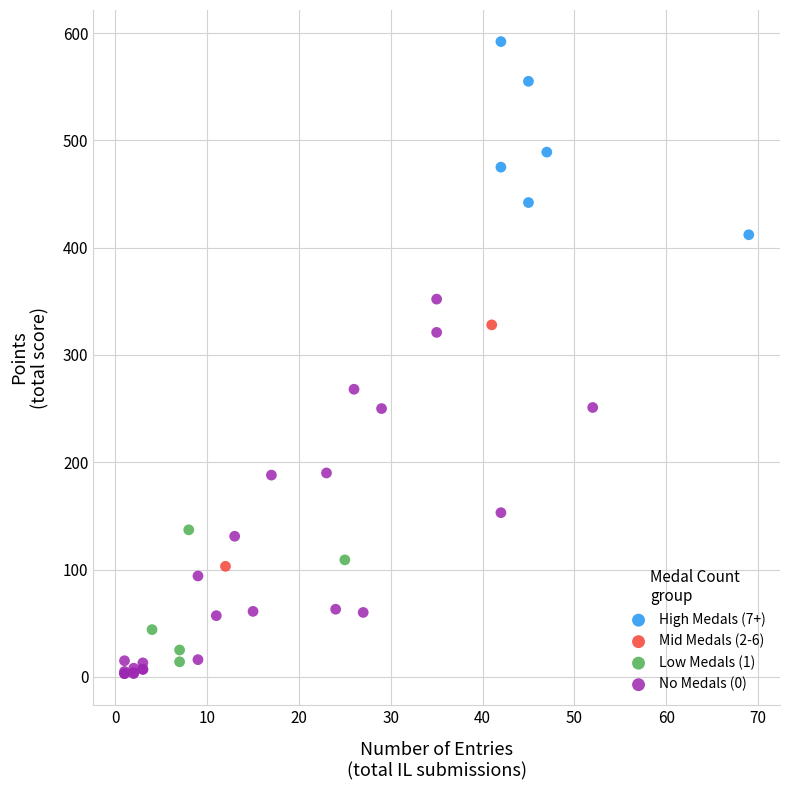

What are all the series names shown in the legend?

High Medals (7+), Mid Medals (2-6), Low Medals (1), No Medals (0)